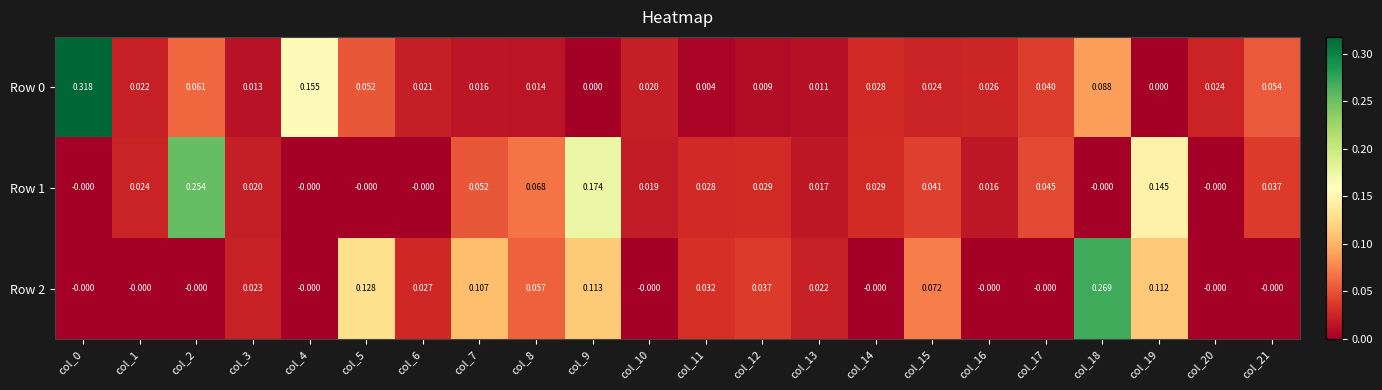

Is the value of Row 2 at col_1 greater than the value of Row 1 at col_9?

No